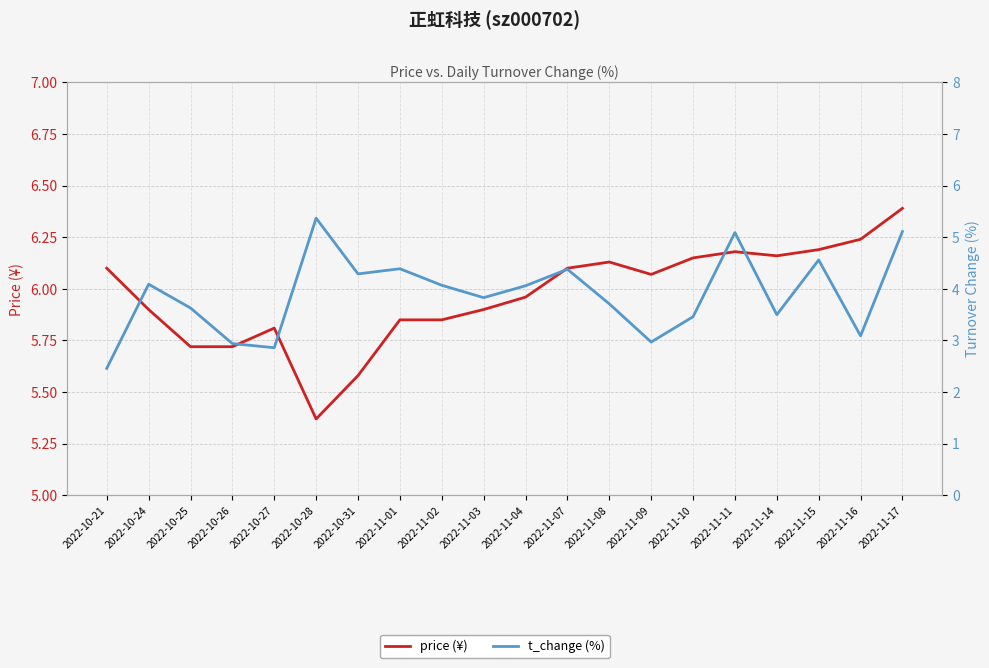

True or false: price (¥) and t_change (%) cross at least once.

False